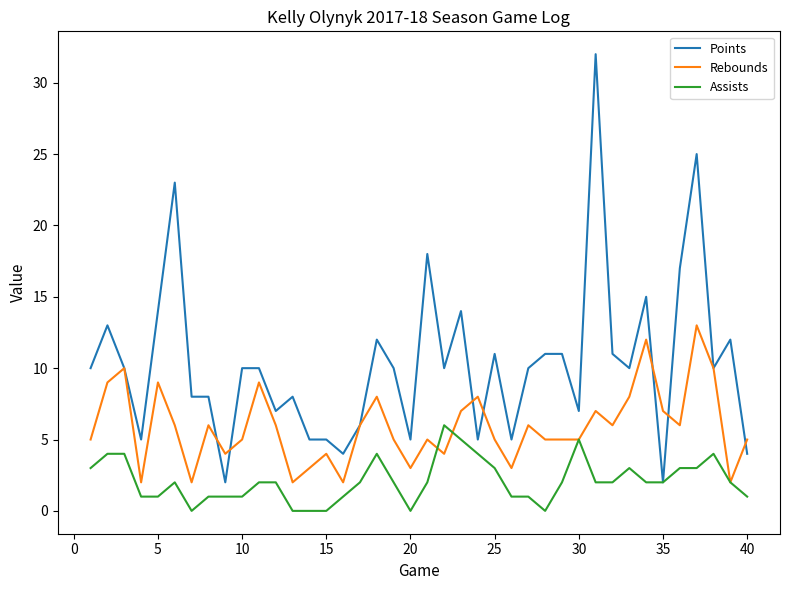

List the series in order of their peak value, lowest first.

Assists, Rebounds, Points